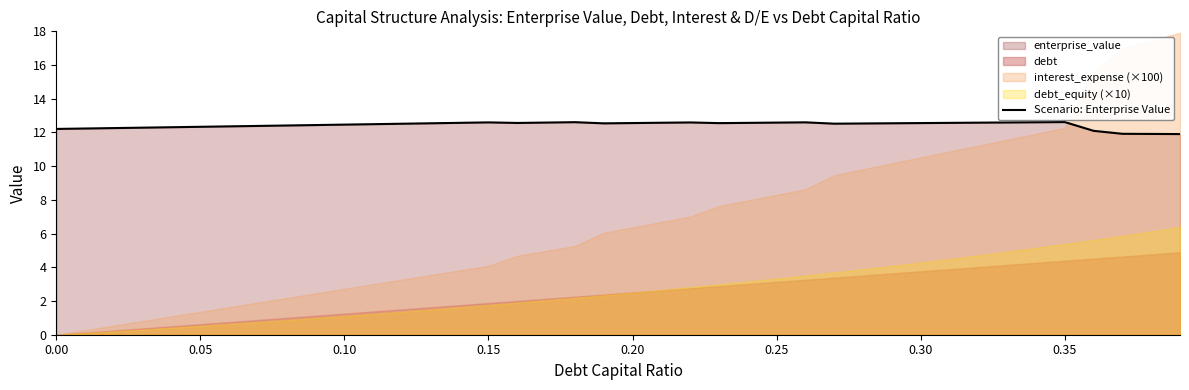

The value of Scenario: Enterprise Value at 0.00 is 12.2. True or false?

True